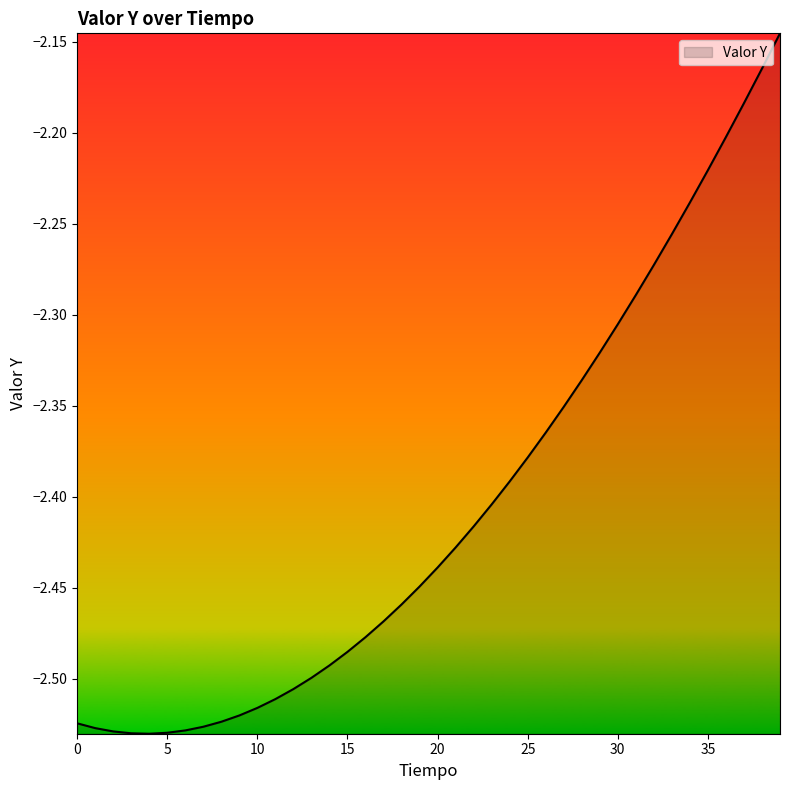

What is the difference between the maximum and minimum values?

0.4